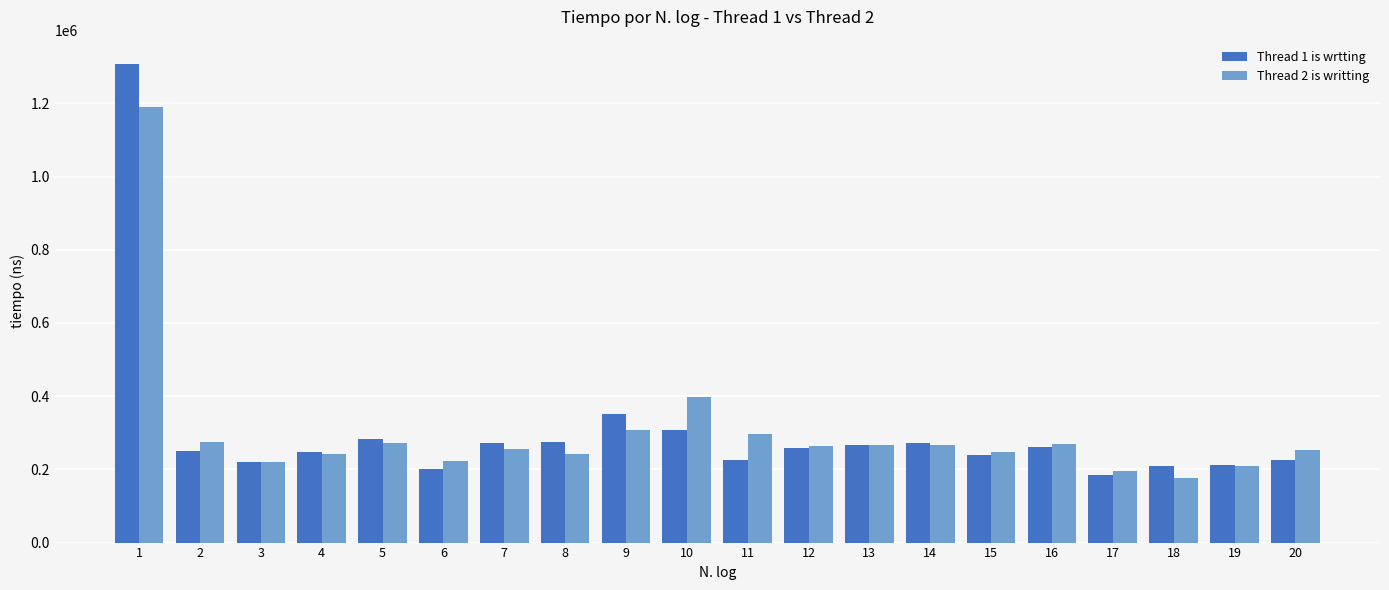

The value of Thread 1 is wrtting at 20 is 225800. True or false?

True